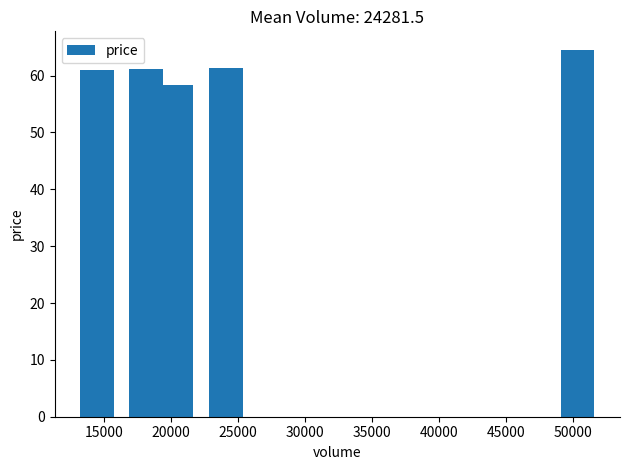

What is the value of the 3rd bar from the left?

61.2